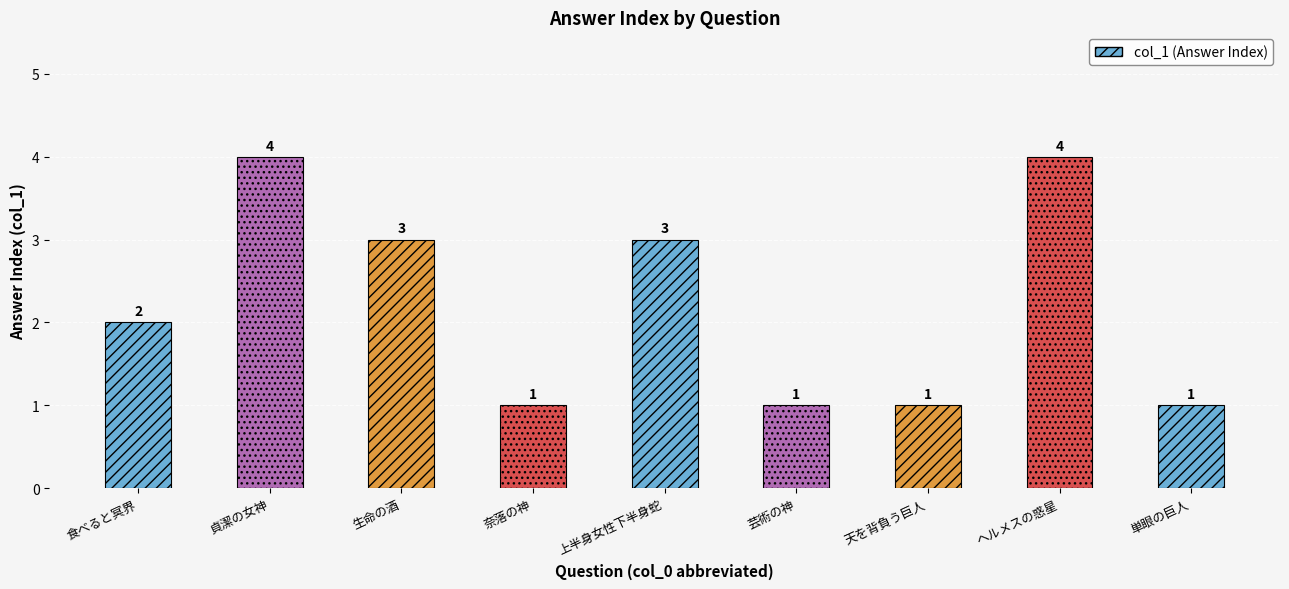

Where is the data nearest to the value 2?

食べると冥界